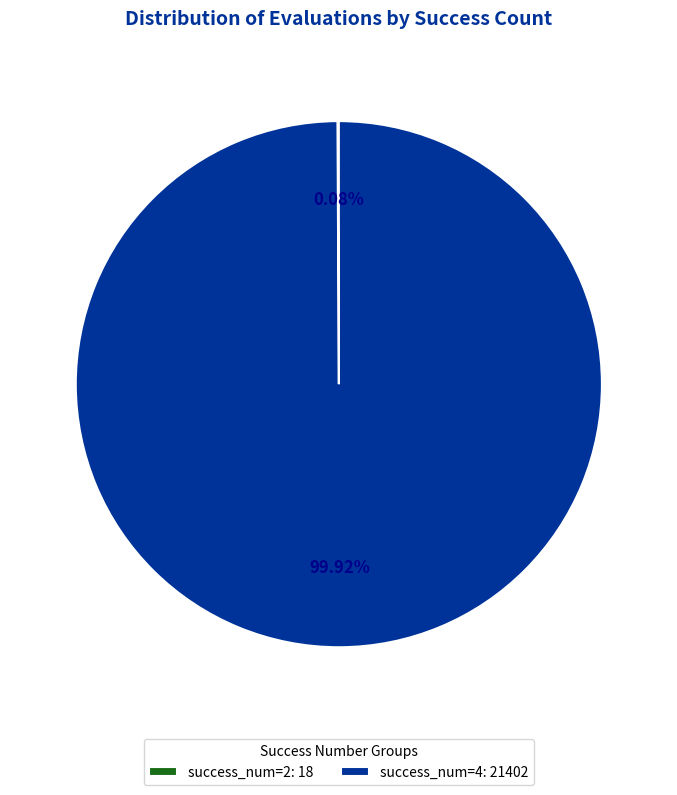

To the nearest percent, what is the difference between the largest and smallest slice percentages?

100%